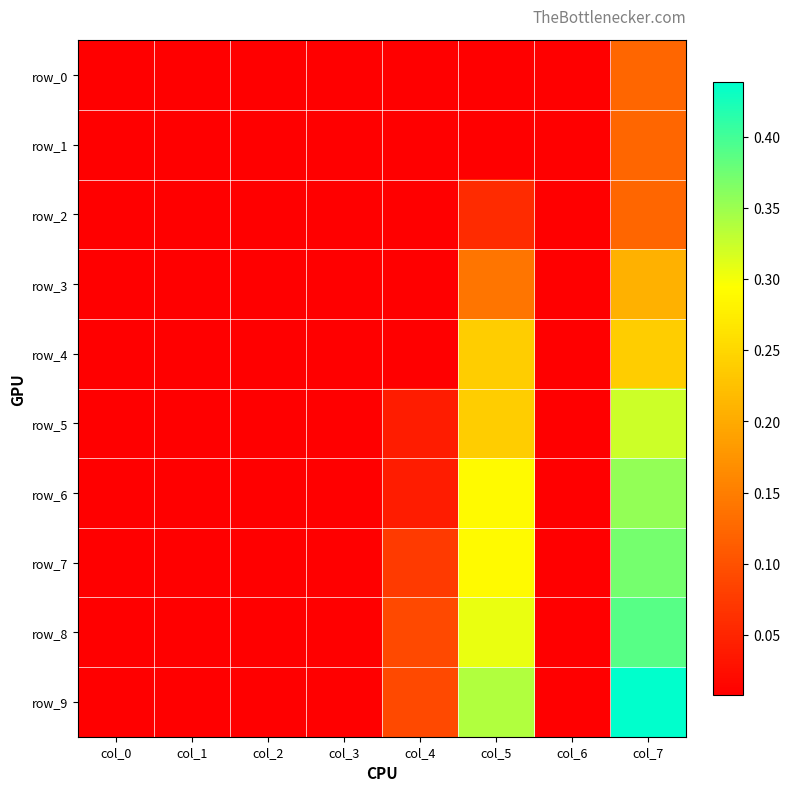

Rank the series by their maximum value, from lowest to highest.

row_0, row_1, row_2, row_3, row_4, row_5, row_6, row_7, row_8, row_9